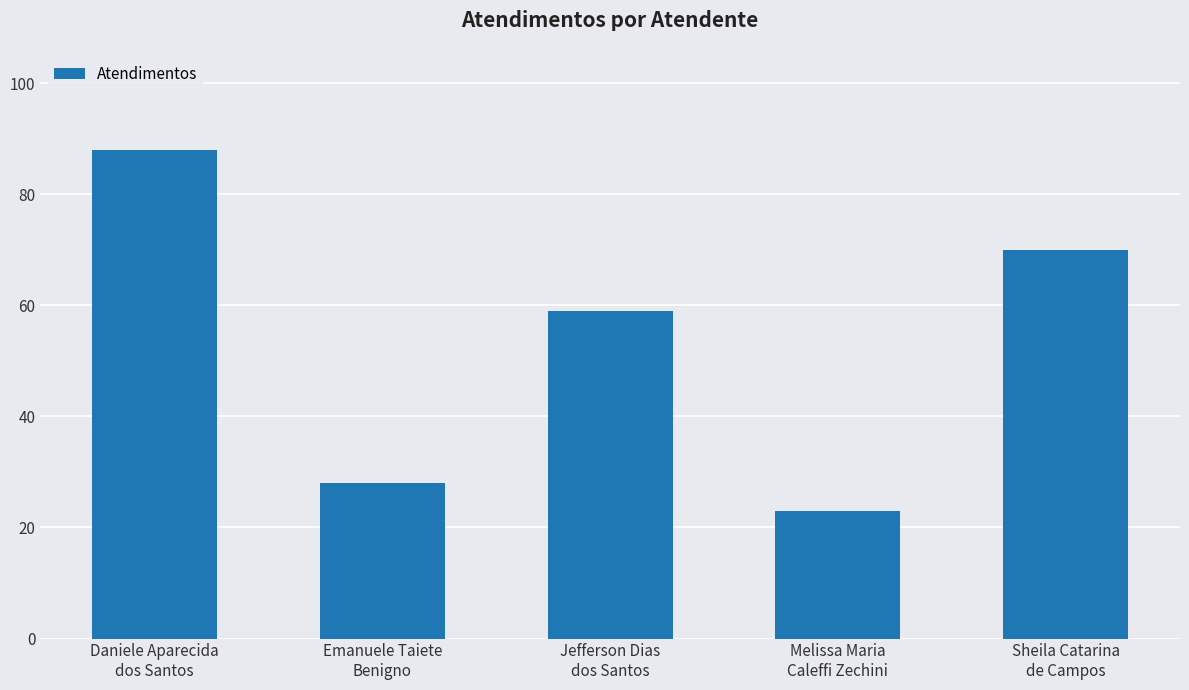

Are the bars horizontal?

No